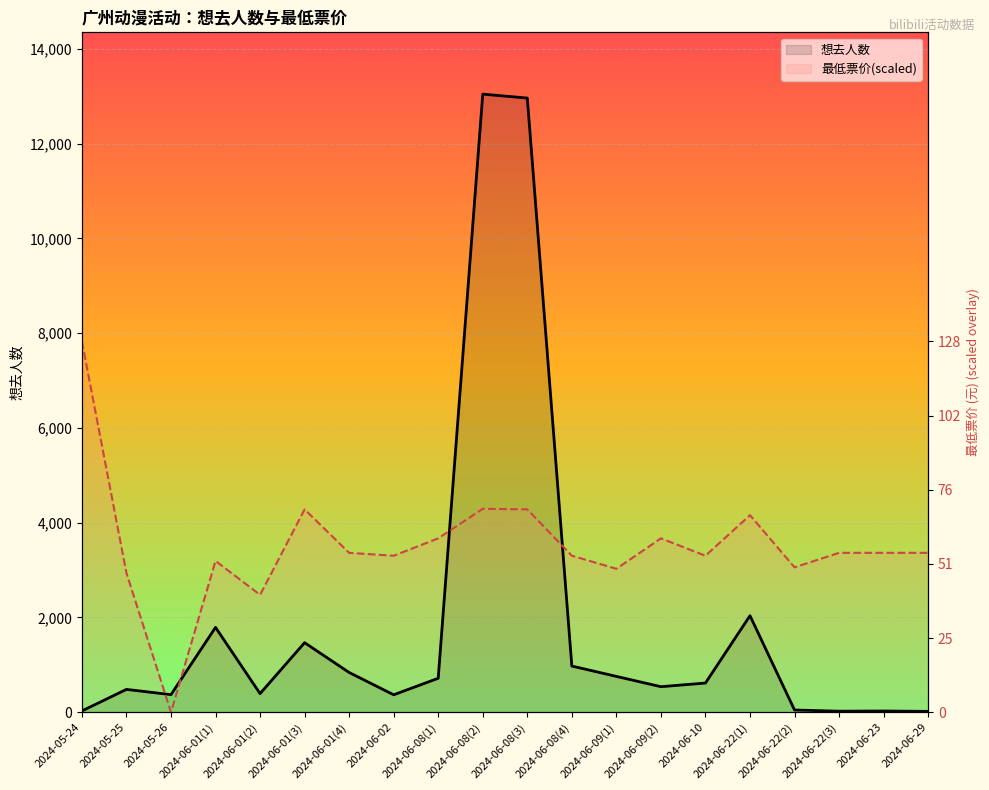

True or false: 想去人数 and 最低票价(scaled) cross at least once.

True